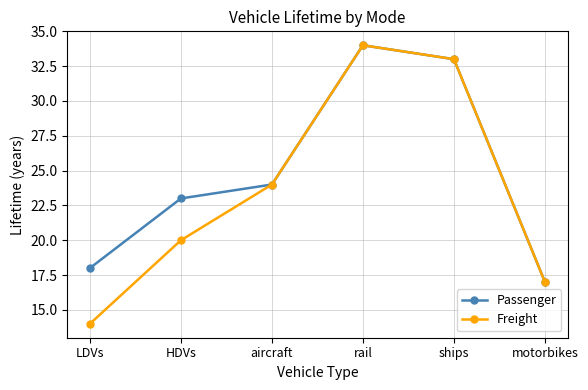

At how many categories does at least one series exceed 16?

6